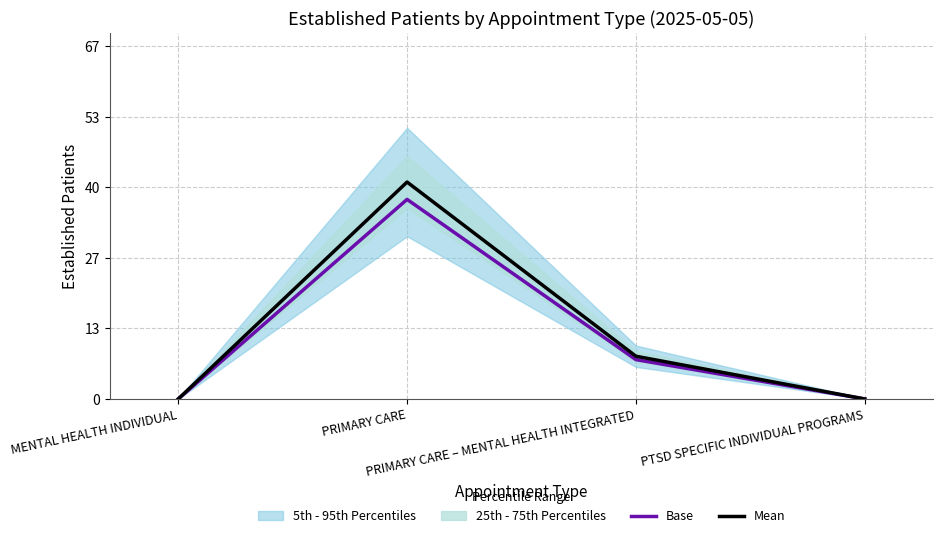

True or false: Base and Mean cross at least once.

False